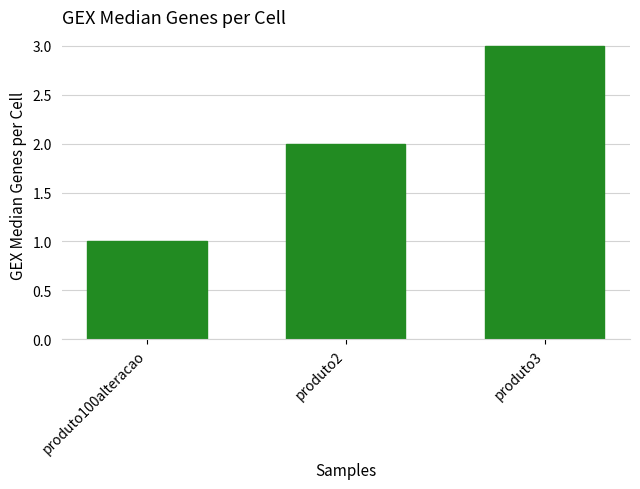

Reading right to left, list all the values displayed in this chart.

produto3=3	produto2=2	produto100alteracao=1